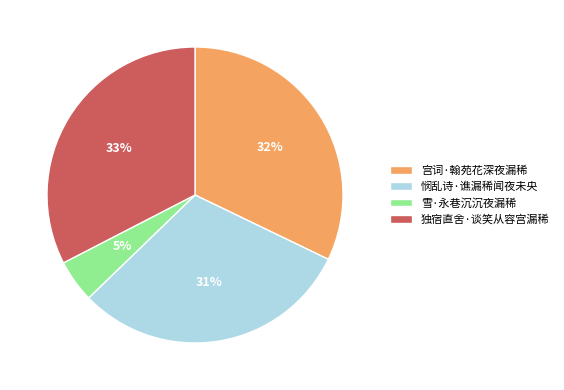

How many segments does this pie chart have?

4